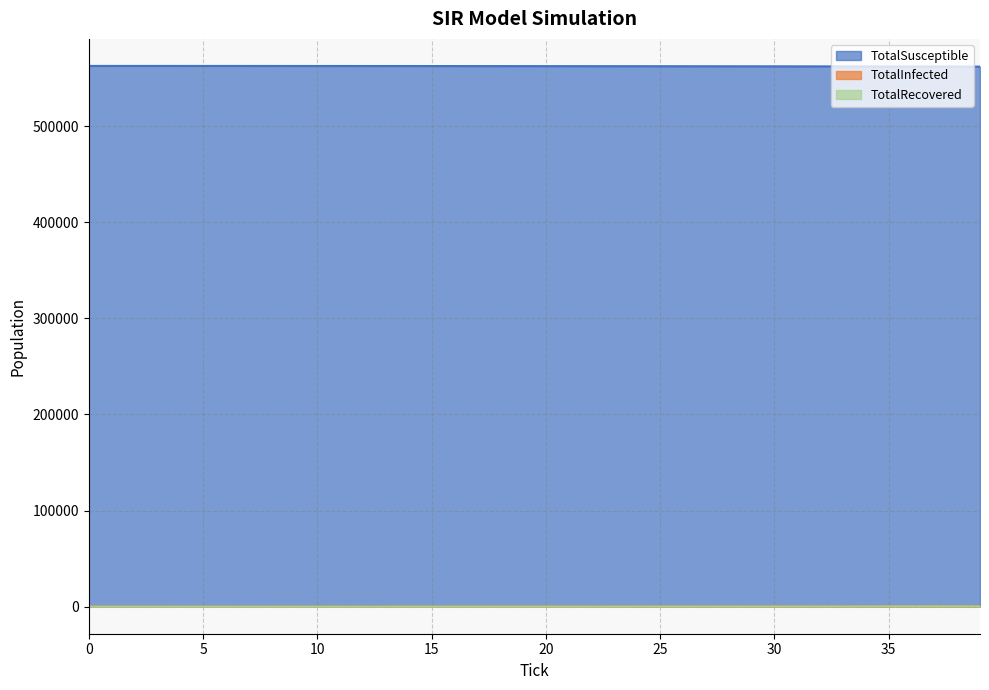

List the labels in order of TotalSusceptible value, largest first.

0, 1, 2, 3, 4, 5, 6, 7, 8, 9, 10, 11, 12, 13, 14, 15, 16, 17, 18, 19, 20, 21, 22, 23, 24, 25, 26, 27, 28, 29, 30, 31, 32, 33, 34, 35, 36, 37, 38, 39